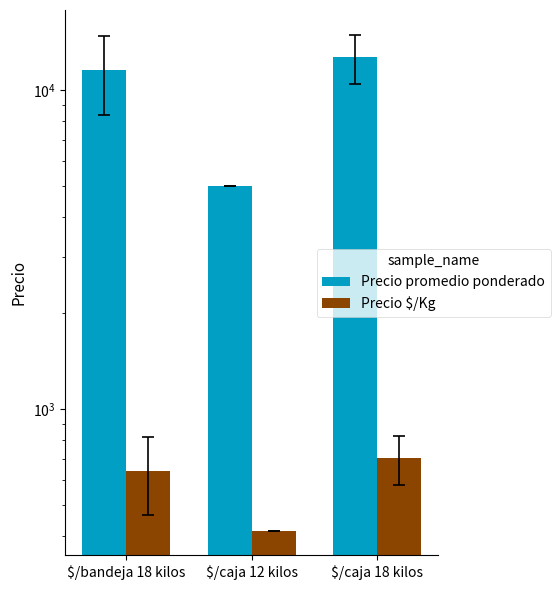

Are the bars grouped side by side (vs. stacked)?

Yes